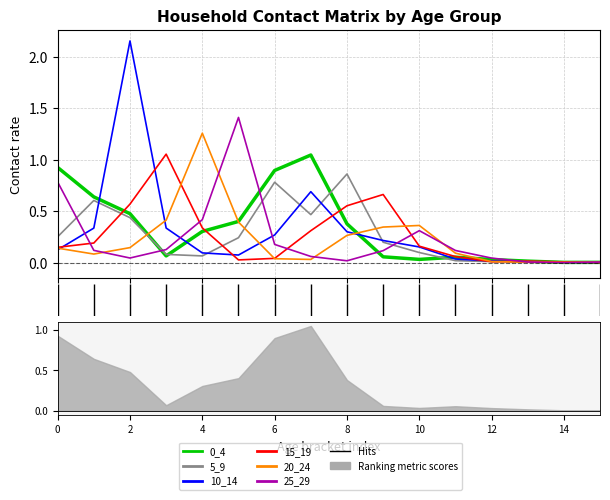

What is the difference between the second highest and minimum values in the 10_14 series?

0.7